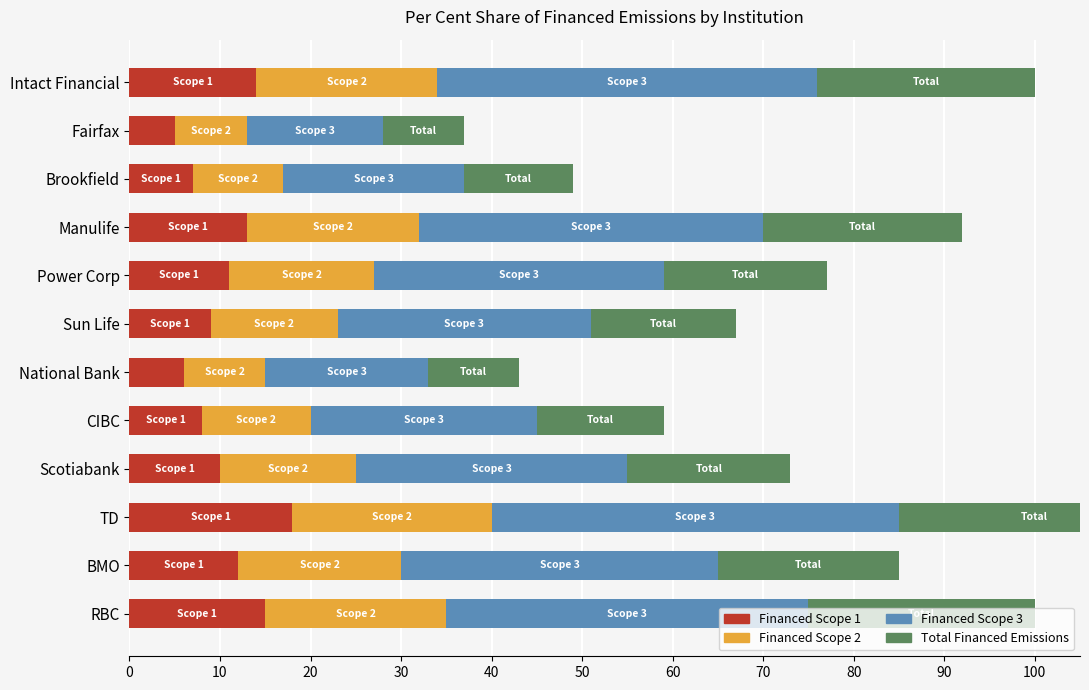

Which series has the largest total across all categories?

Financed Scope 3